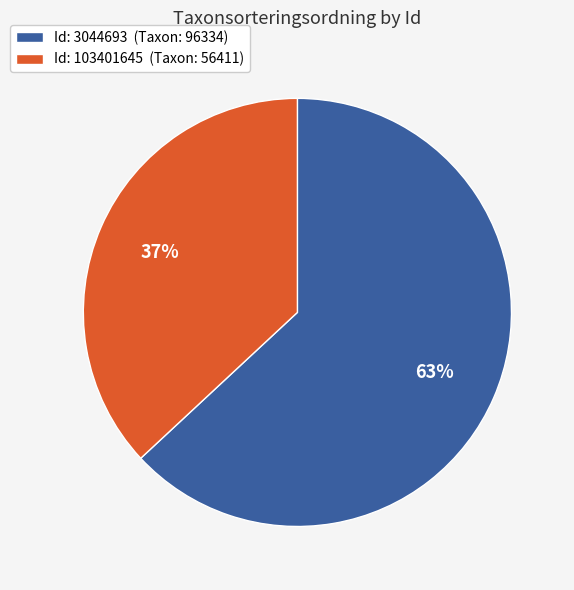

Which slice is the largest?

Id: 3044693 (Taxon: 96334)